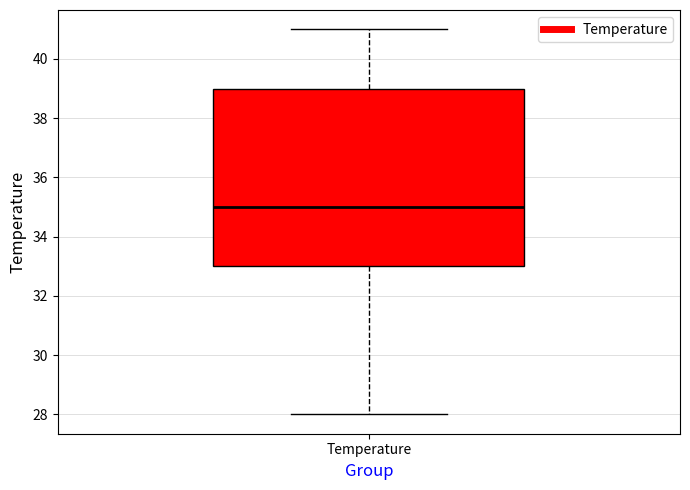

Read this box plot against the y-axis: the position of the median line, the range covered by the box, and the ends of both whiskers. The values are not printed on the chart, so give them approximately, as read against the axis.

median 35, box 33 to 39, whiskers 28 to 41